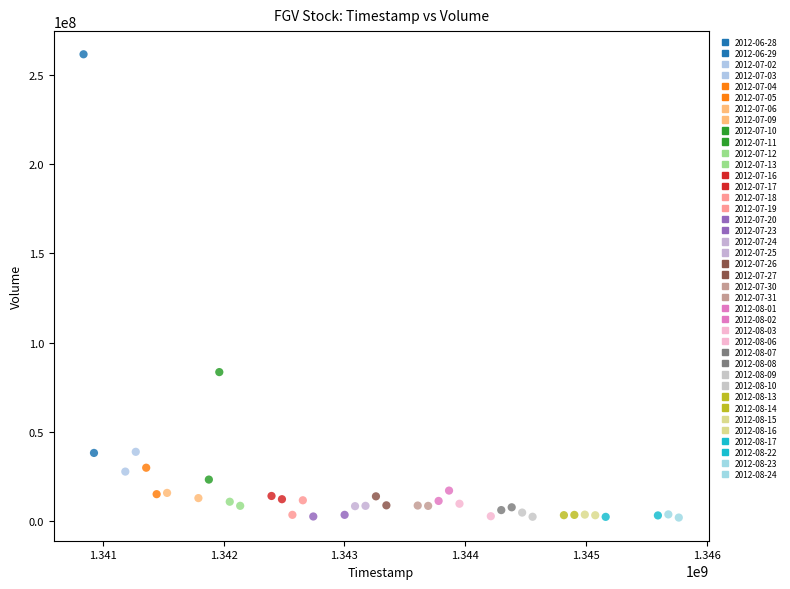

What is the range of Y values (max minus min)?

259600700